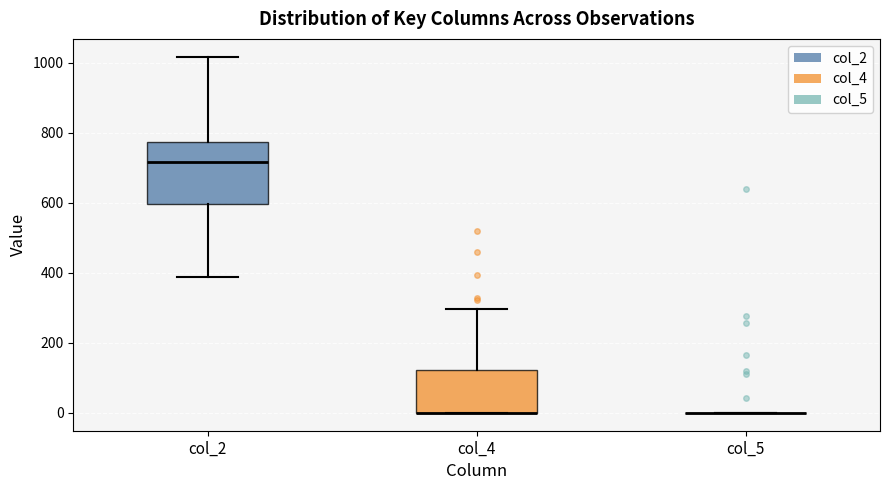

Reading left to right, transcribe this box plot: for each box, give where its median line is, the range the box spans, and where its two whiskers end, as read against the y-axis. The values are not printed on the chart, so give them approximately, as read against the axis.

col_2: median 720, box 600 to 780, whiskers 380 to 1020
col_4: median 0 (drawn on the box's lower edge), box 0 to 120, whiskers 0 to 300
col_5: box collapsed to a line at 0, whiskers 0 to 0